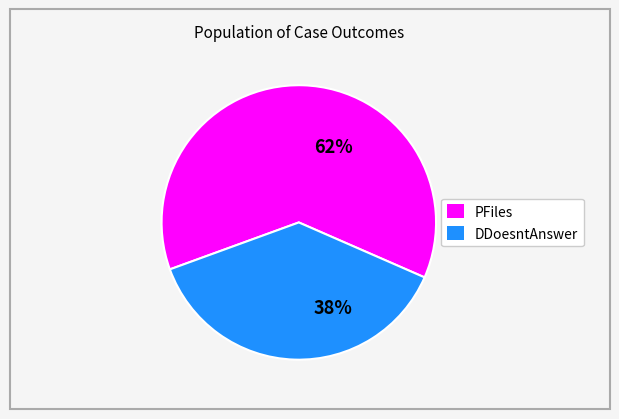

How many segments does this pie chart have?

2